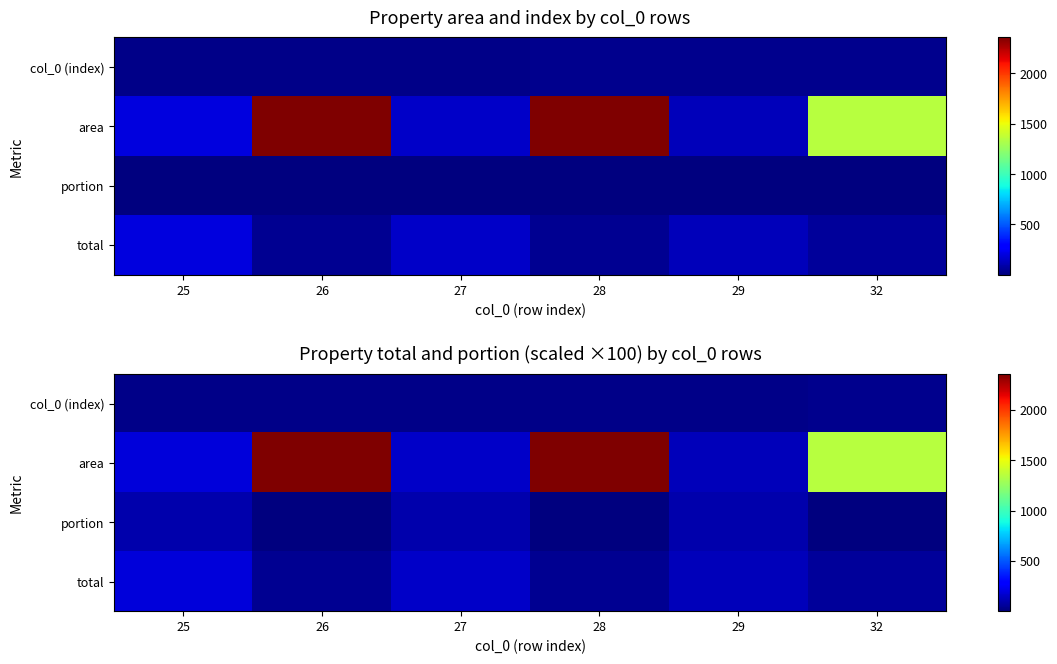

The value of total at 26 is 72.0. True or false?

False